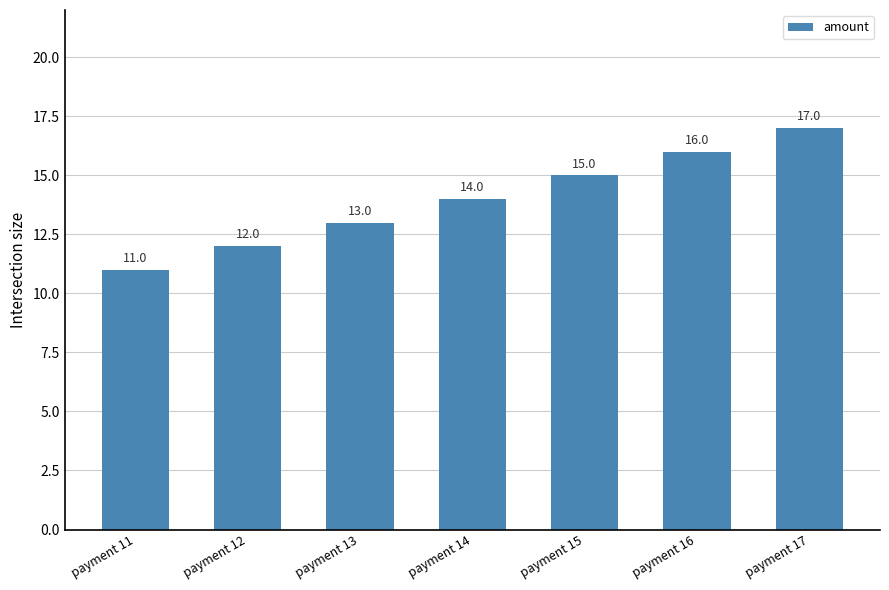

Rank the categories by value from highest to lowest.

payment 17, payment 16, payment 15, payment 14, payment 13, payment 12, payment 11